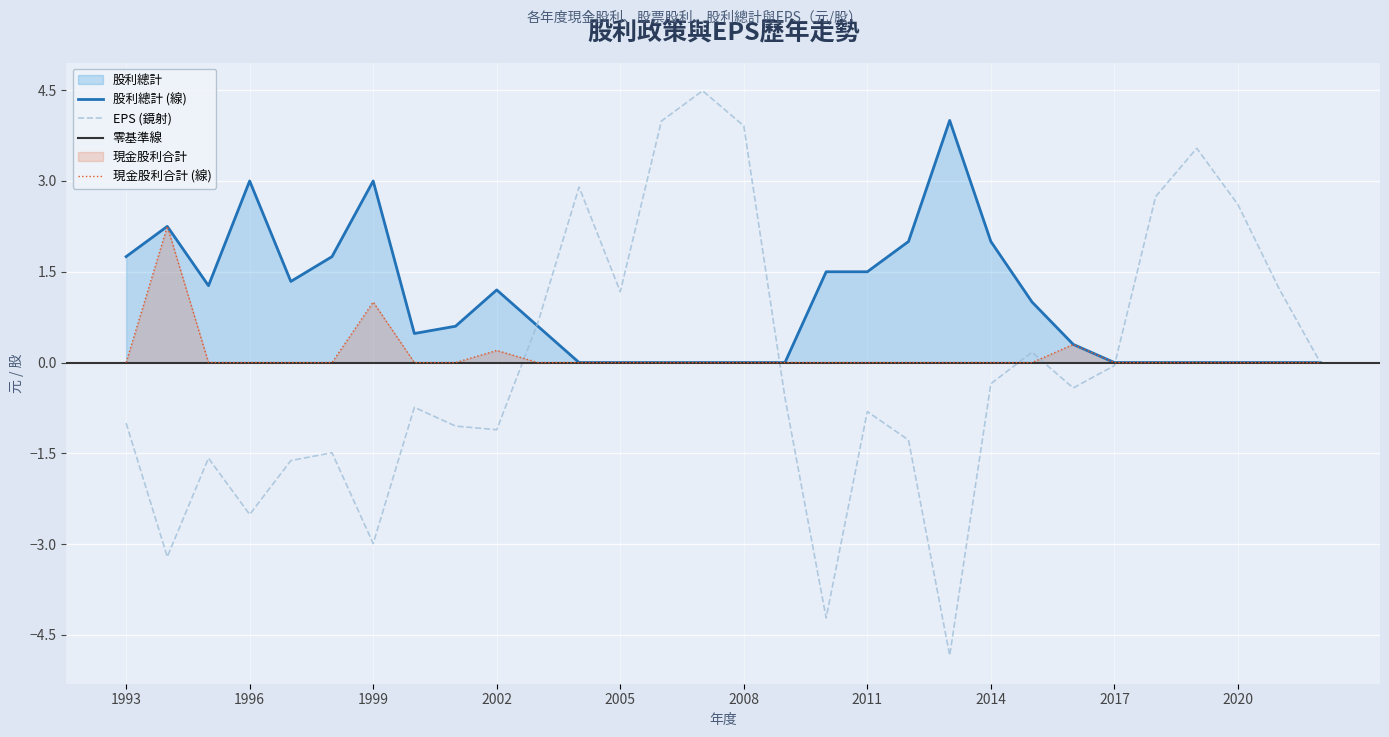

Rank the series by their maximum value, from highest to lowest.

EPS, 股利總計, 現金股利合計